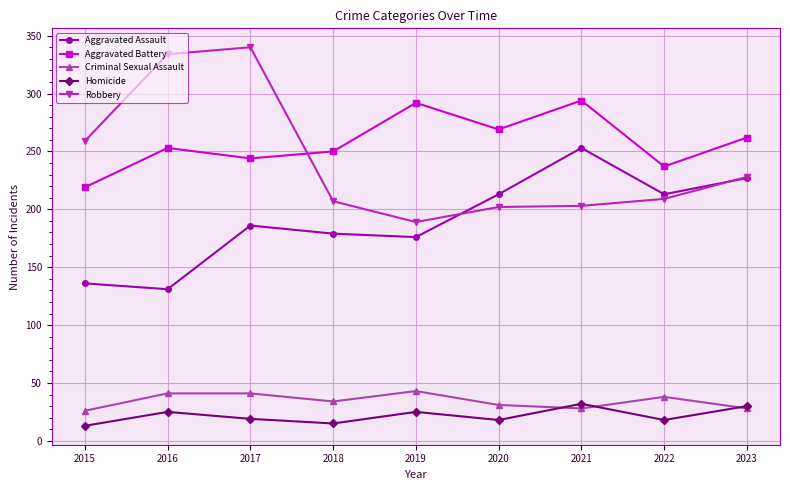

True or false: Robbery and Criminal Sexual Assault cross at least once.

False